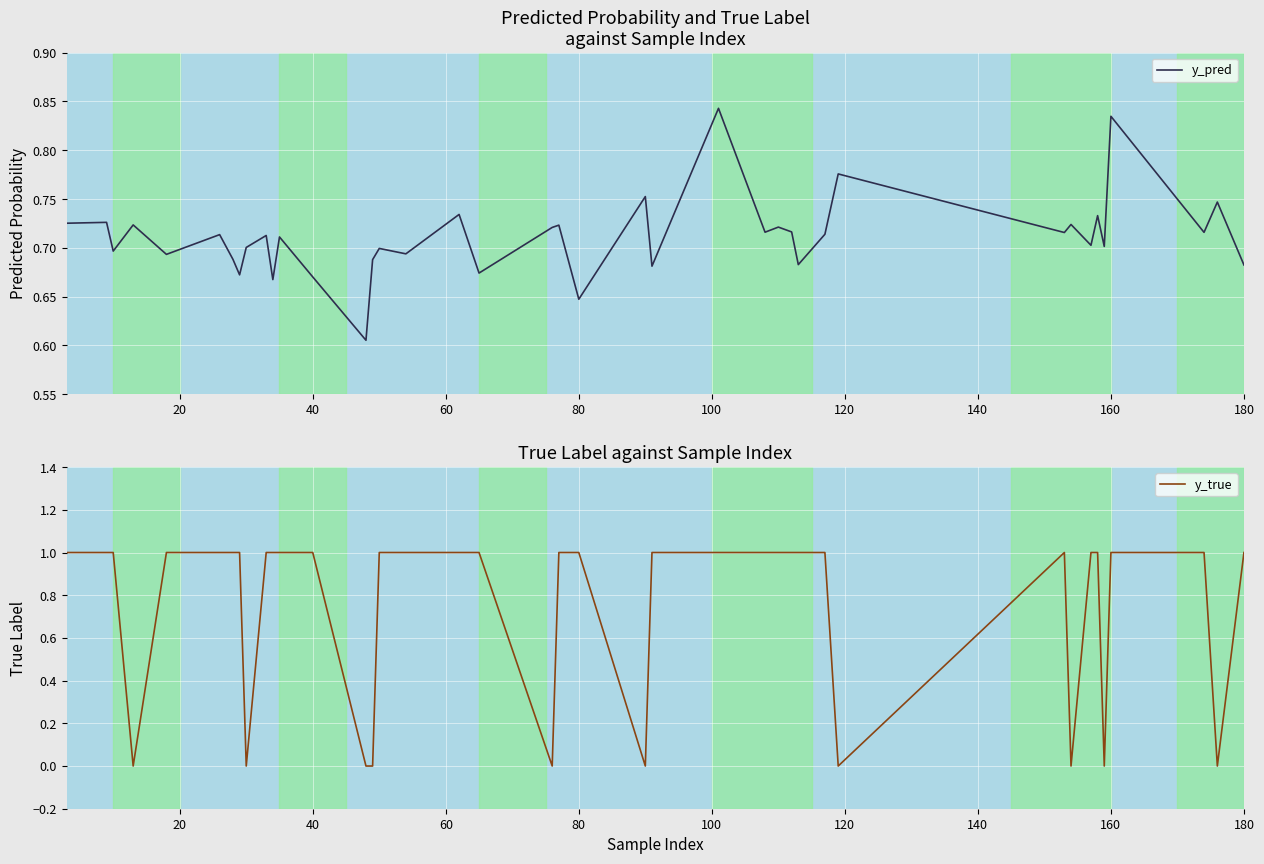

What is the difference between the maximum and minimum values in the y_pred series?

0.2